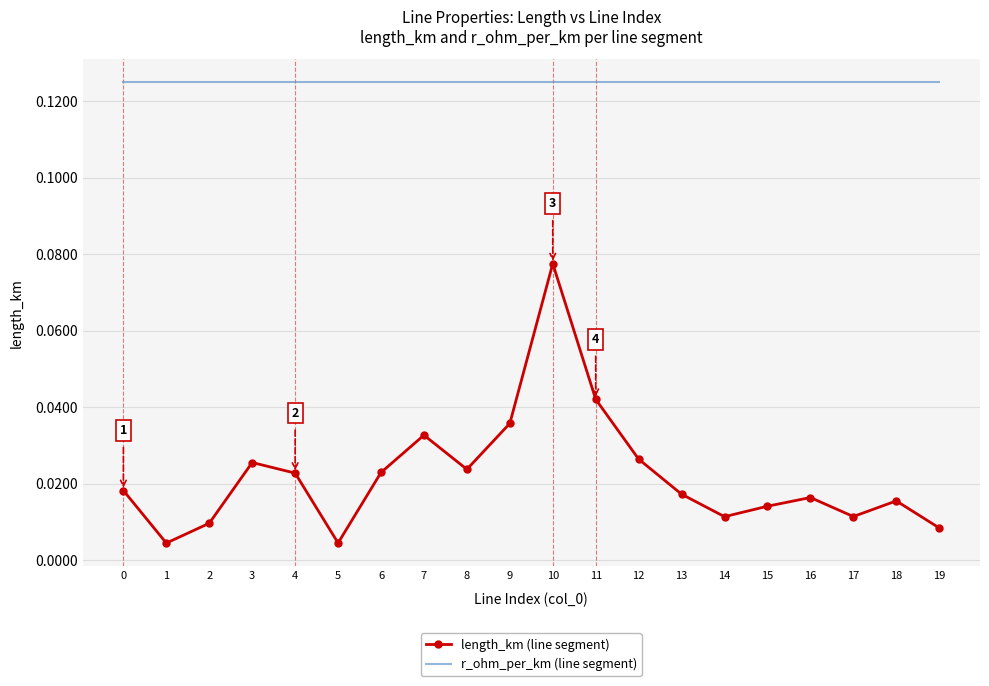

Rank the series by their maximum value, from lowest to highest.

length_km (line segment), r_ohm_per_km (line segment)